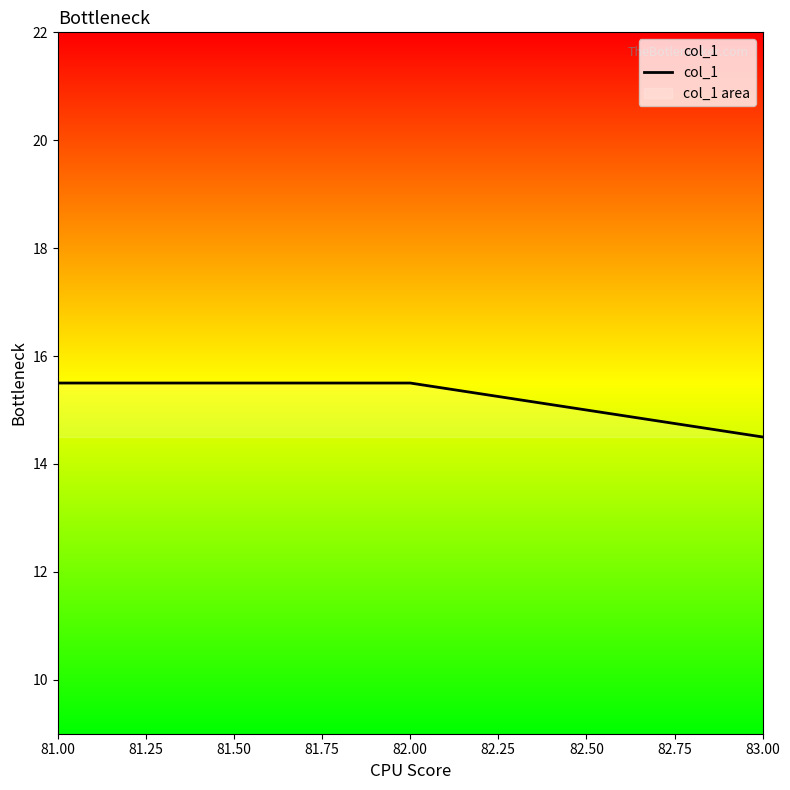

What is the value of the 1st point from the left?

15.5